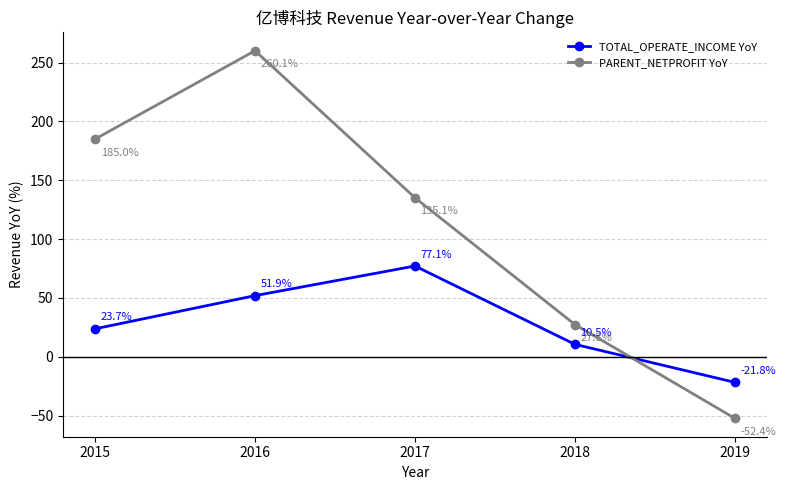

After their last crossing, which series has the higher values: PARENT_NETPROFIT YoY or TOTAL_OPERATE_INCOME YoY?

TOTAL_OPERATE_INCOME YoY